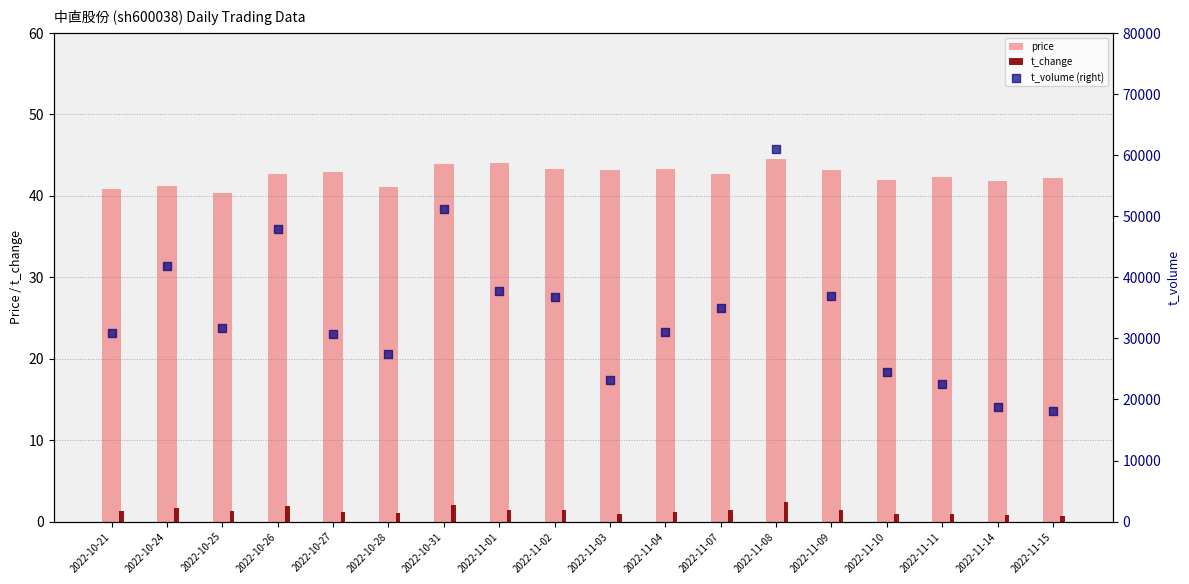

What are all the series names shown in the legend?

price, t_change, t_volume (right)